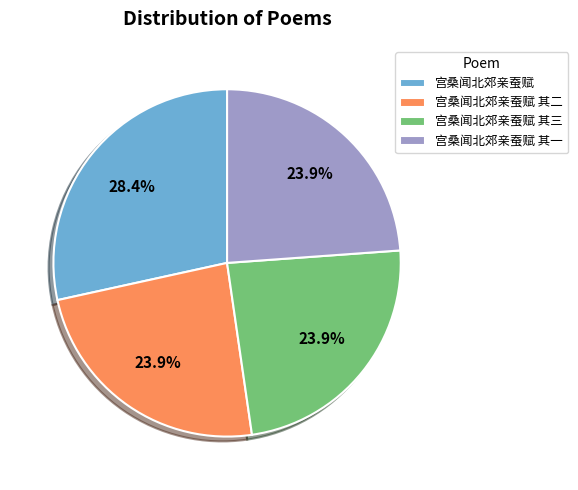

What percentage is the 宫桑闻北郊亲蚕赋 其二 slice, to the nearest percent?

24%